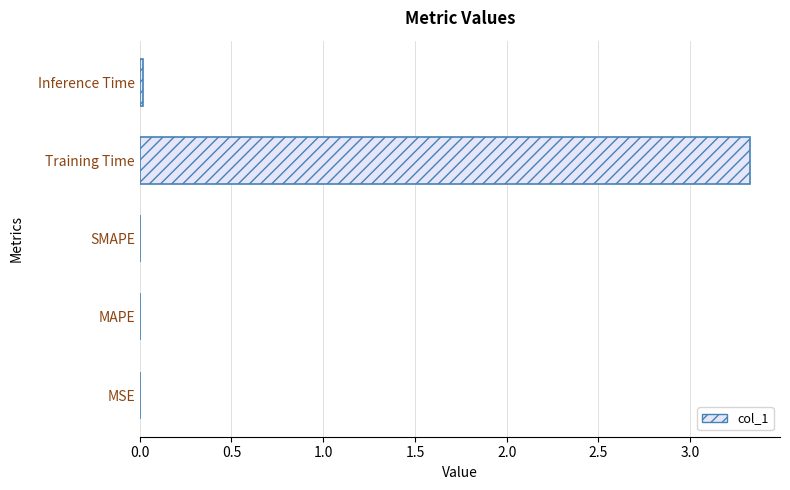

What is the sum of all values?

3.3